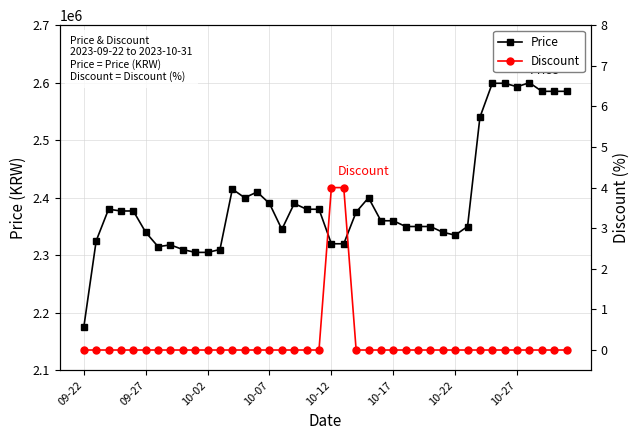

True or false: Price has more than 0 points higher than both neighbors.

True